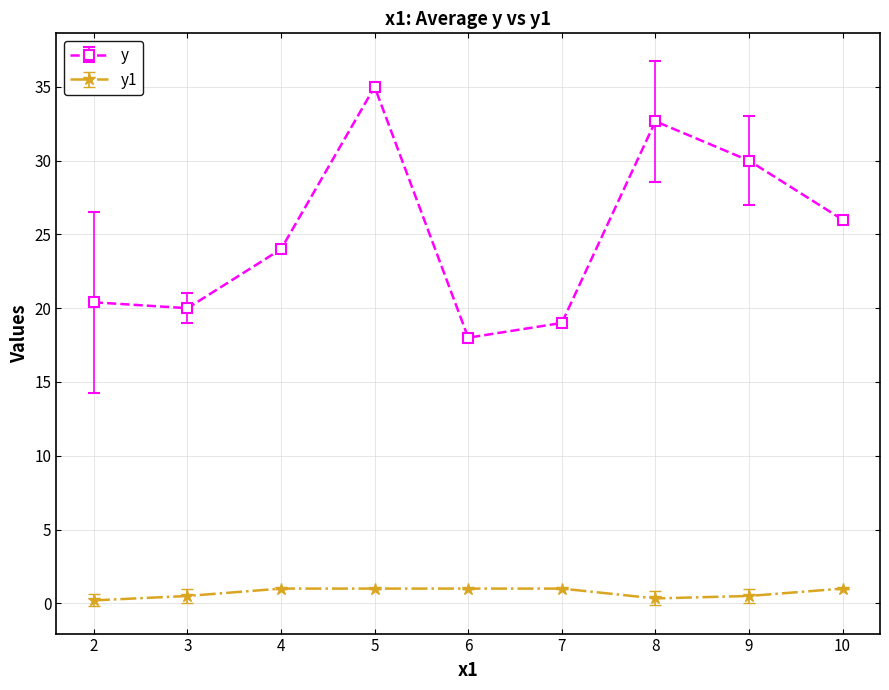

True or false: y has more than 2 interior local peaks.

False